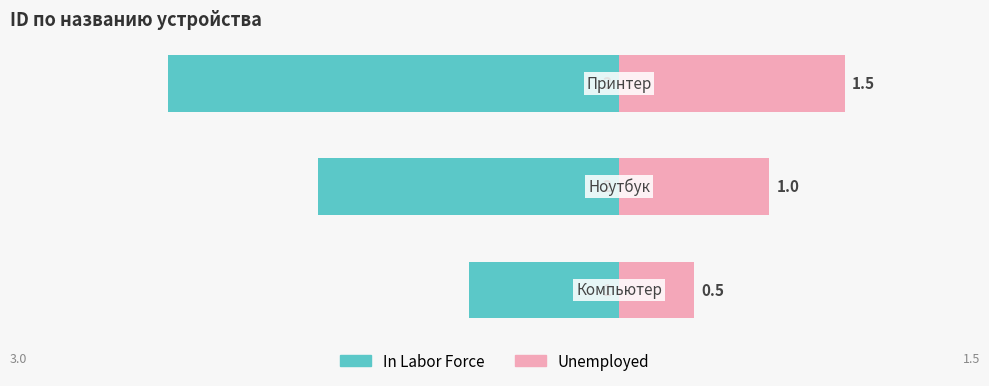

Is the value of Unemployed at 0 greater than the value of In Labor Force at 1?

Yes